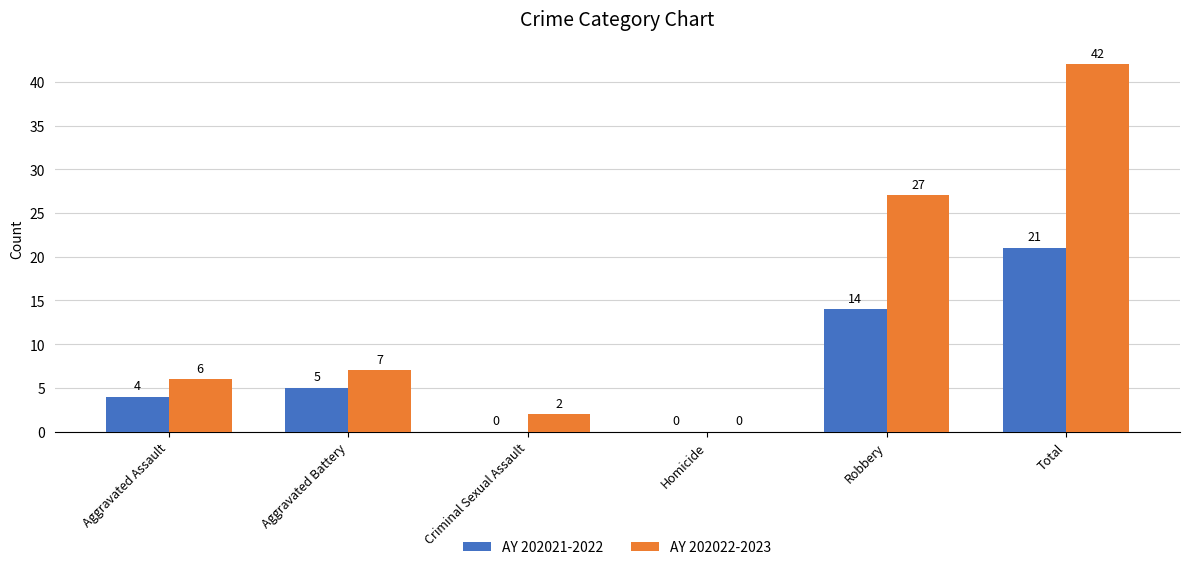

Reading left to right, what are all the values shown in this chart?

AY 202021-2022: Aggravated Assault=4	Aggravated Battery=5	Criminal Sexual Assault=0	Homicide=0	Robbery=14	Total=21
AY 202022-2023: Aggravated Assault=6	Aggravated Battery=7	Criminal Sexual Assault=2	Homicide=0	Robbery=27	Total=42